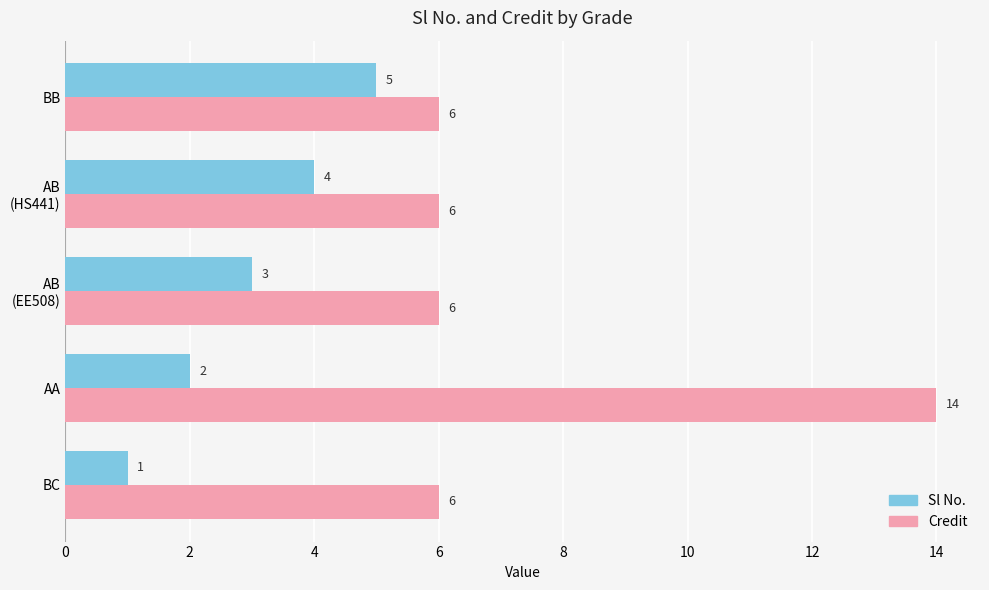

Rank the series at BC from lowest to highest value.

Sl No., Credit